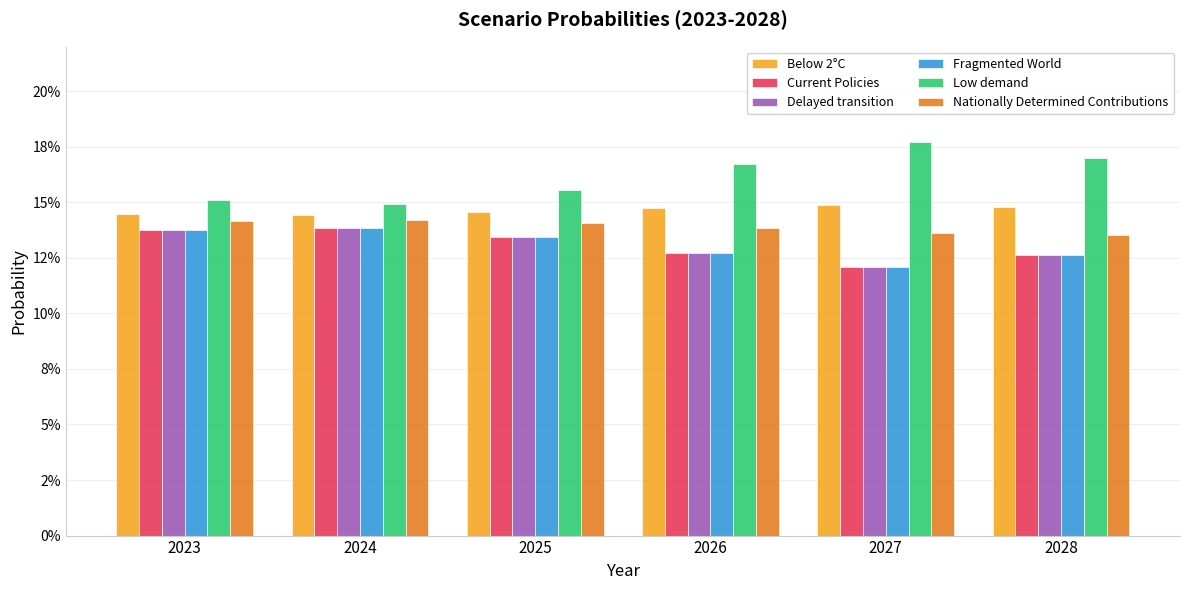

Which series has the largest total across all categories?

Low demand